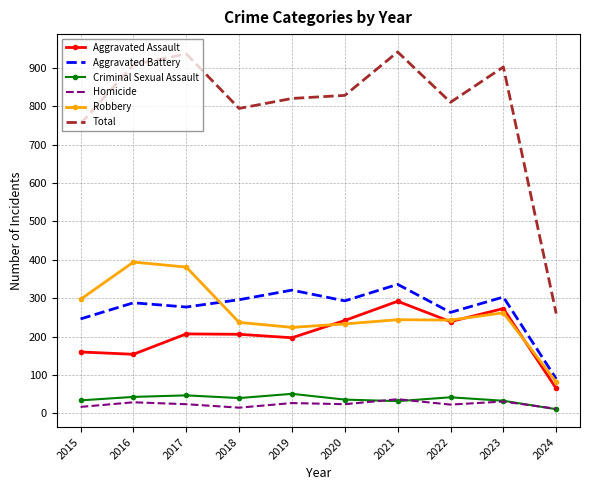

Which series changed the most between 2015 and 2017?

Total